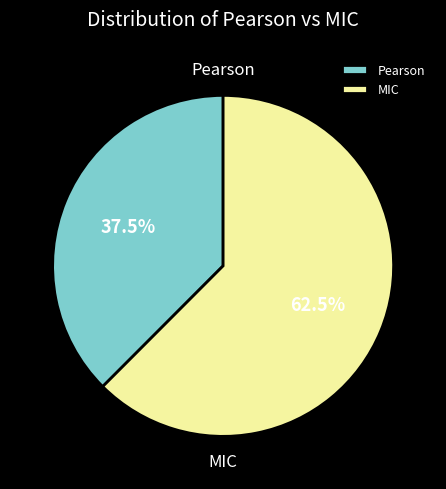

Does MIC represent more than half of the total?

Yes